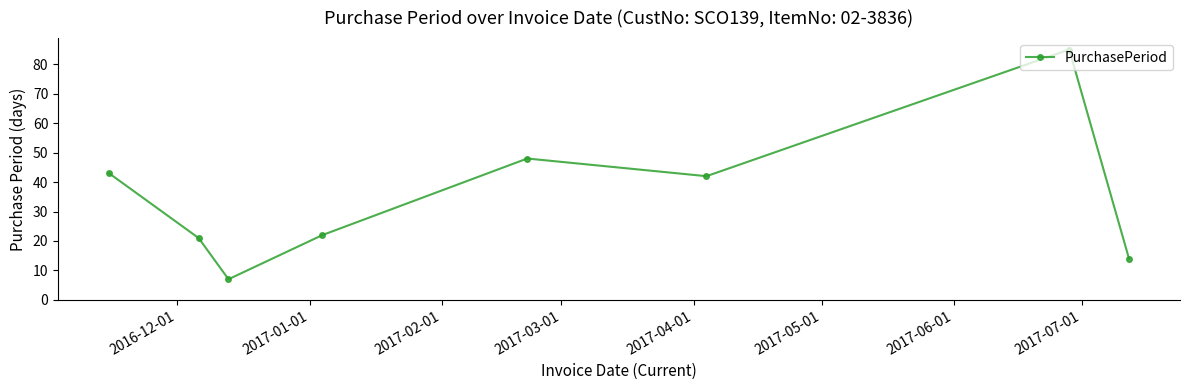

What is the difference between the maximum and minimum values?

78